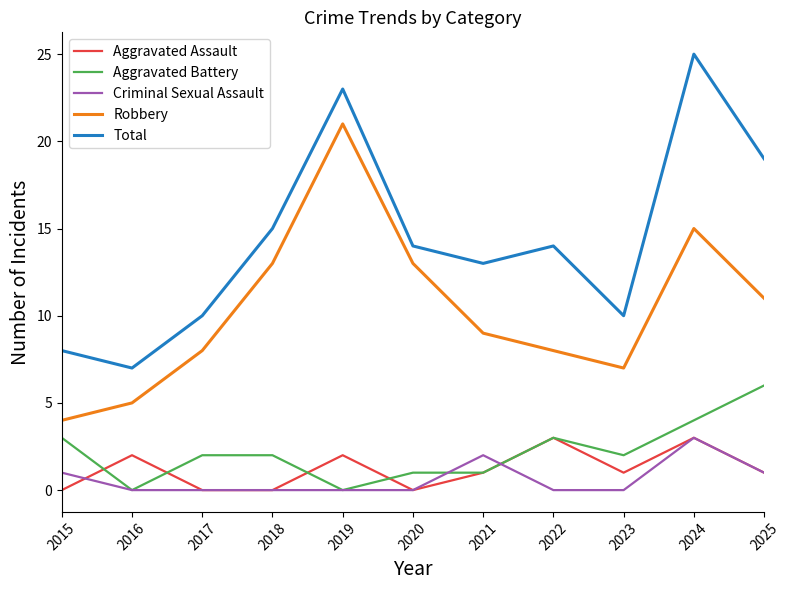

The Criminal Sexual Assault series shows 0 at 2023. True or false?

True